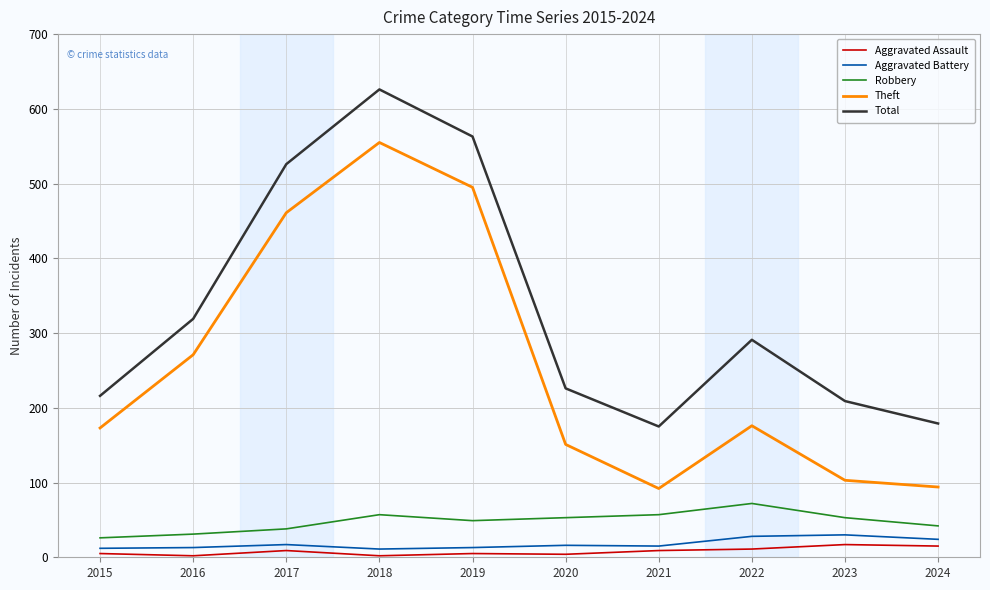

Where does the Robbery series first go above 53?

2018